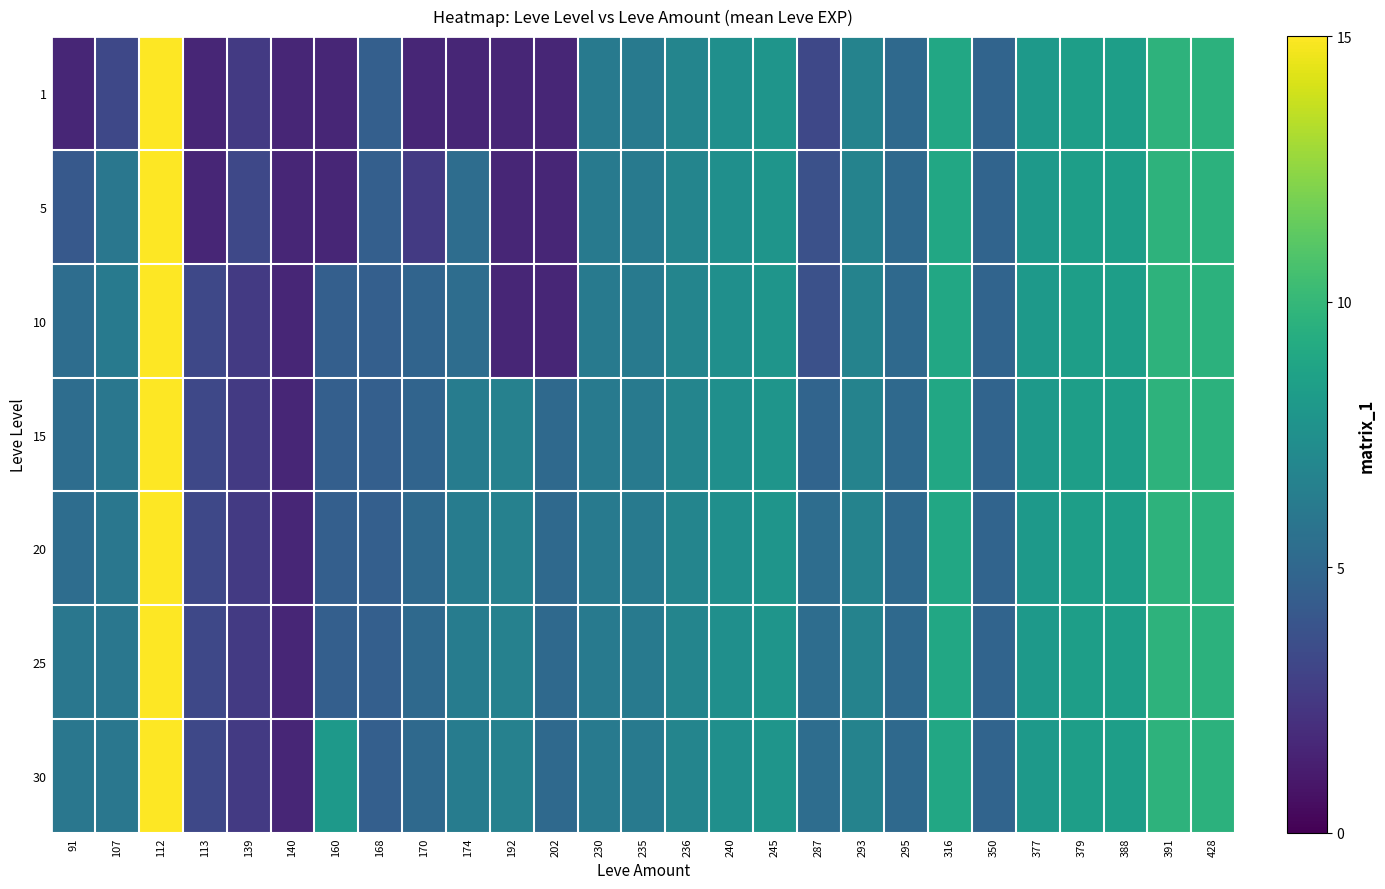

Count the number of data series in this chart.

7